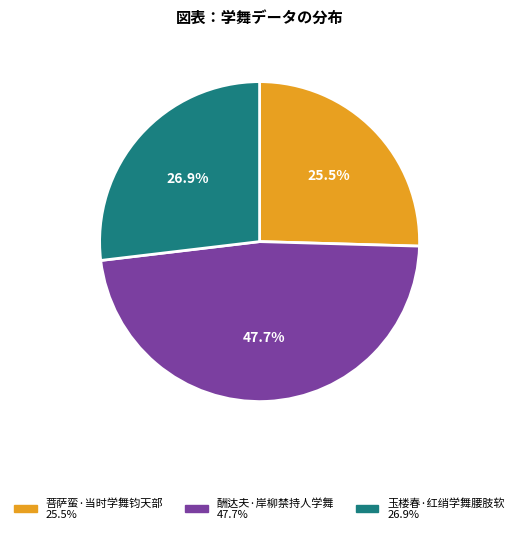

Does 菩萨蛮·当时学舞钧天部 account for over 50% of the chart?

No